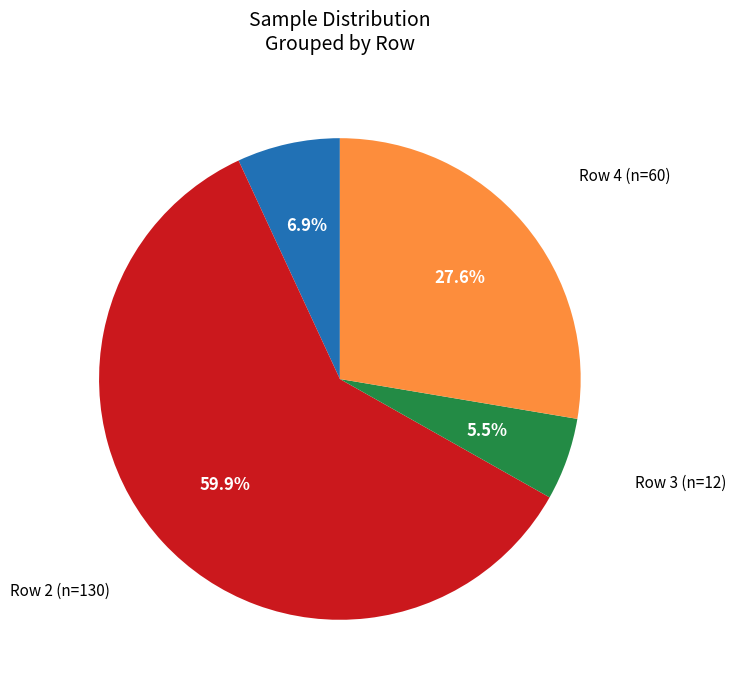

Is there a majority slice in this chart?

Yes